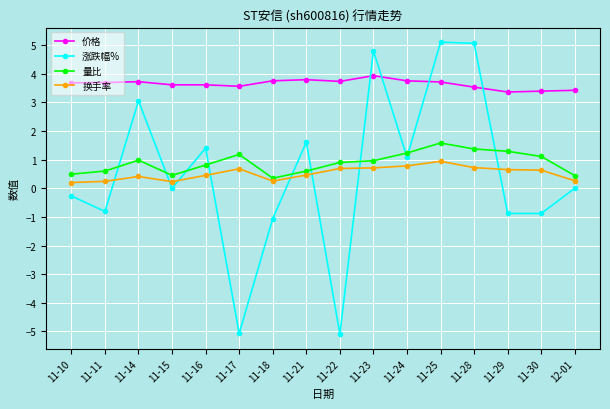

What is the difference between the maximum and minimum values in the 价格 series?

0.6